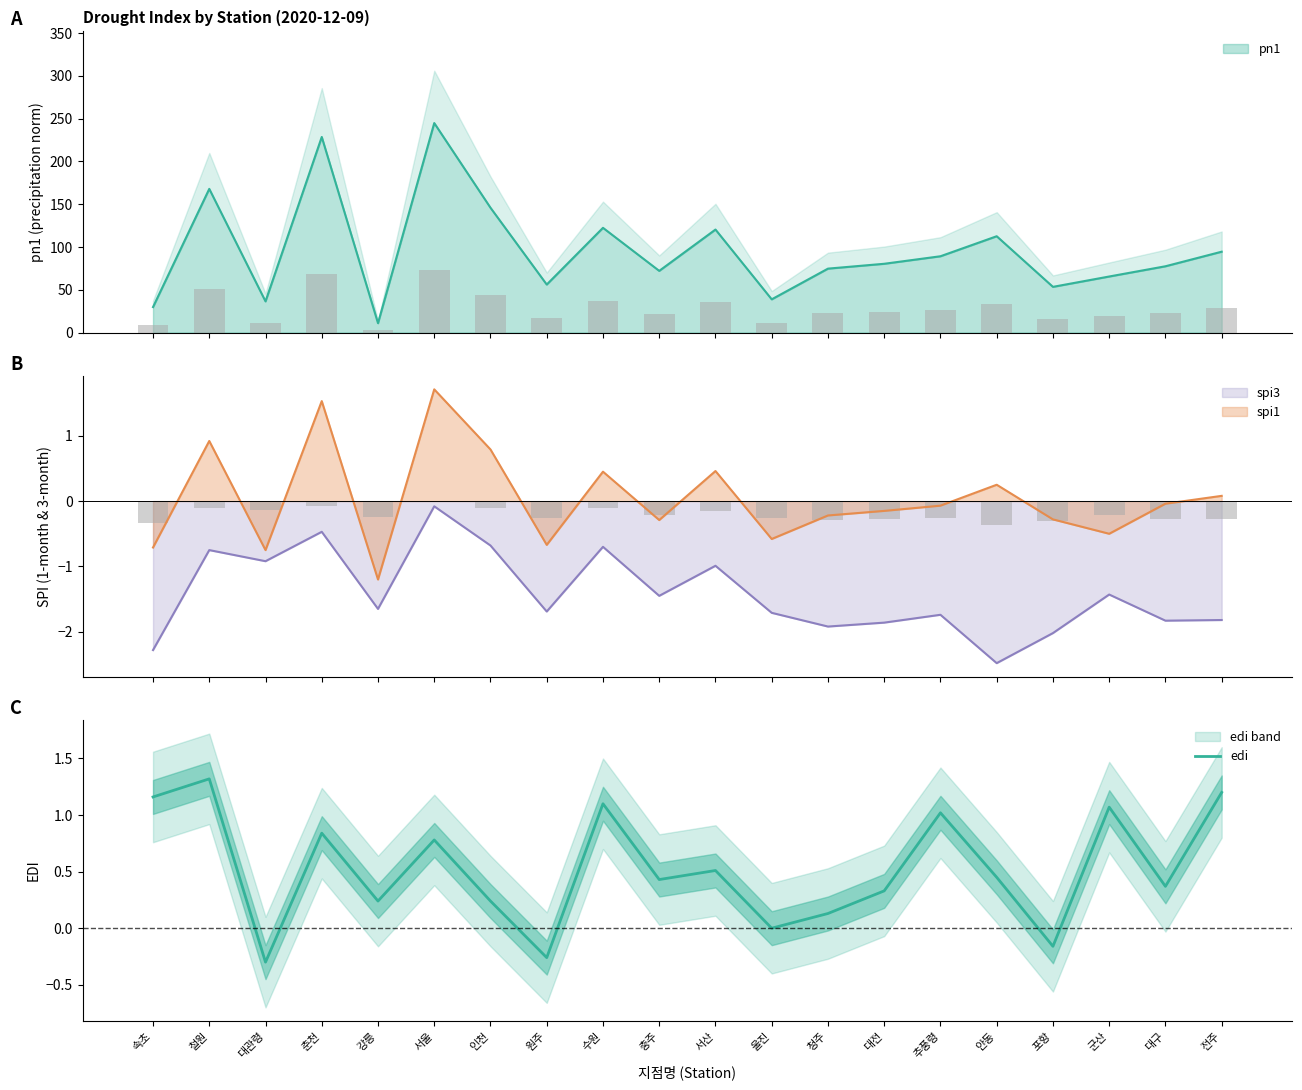

How many values are above zero?

16